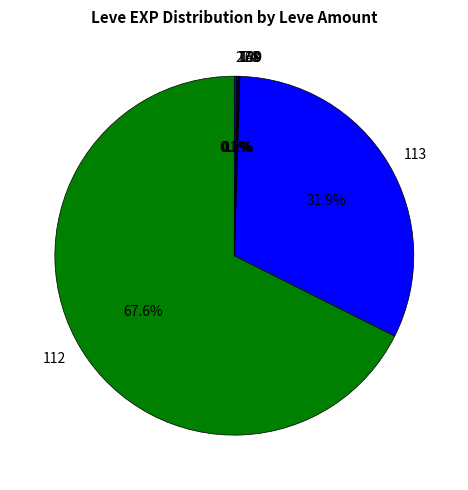

What percentage is NOT represented by 112?

32.4%